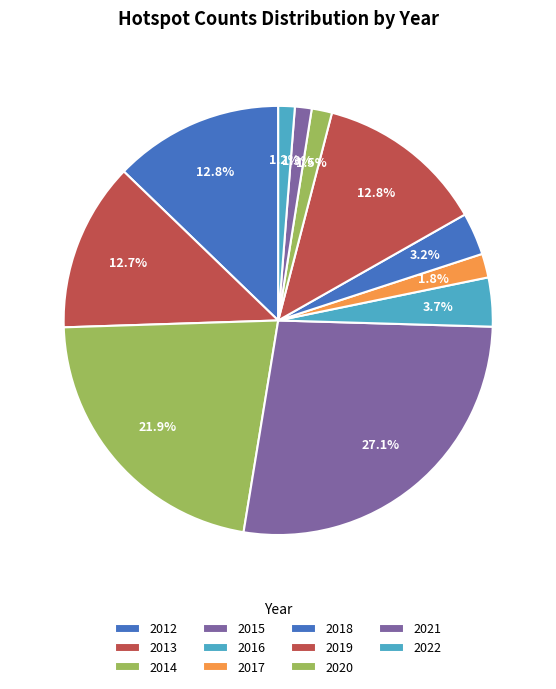

Is it true that 2013 is 27% of the pie?

False